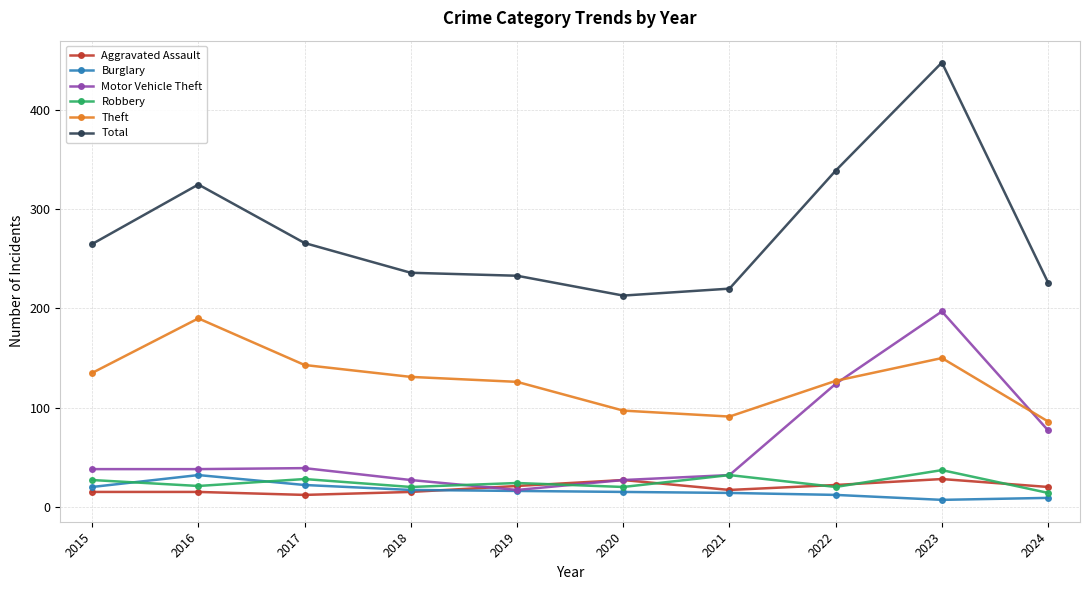

True or false: Motor Vehicle Theft has more than 0 interior local peaks.

True